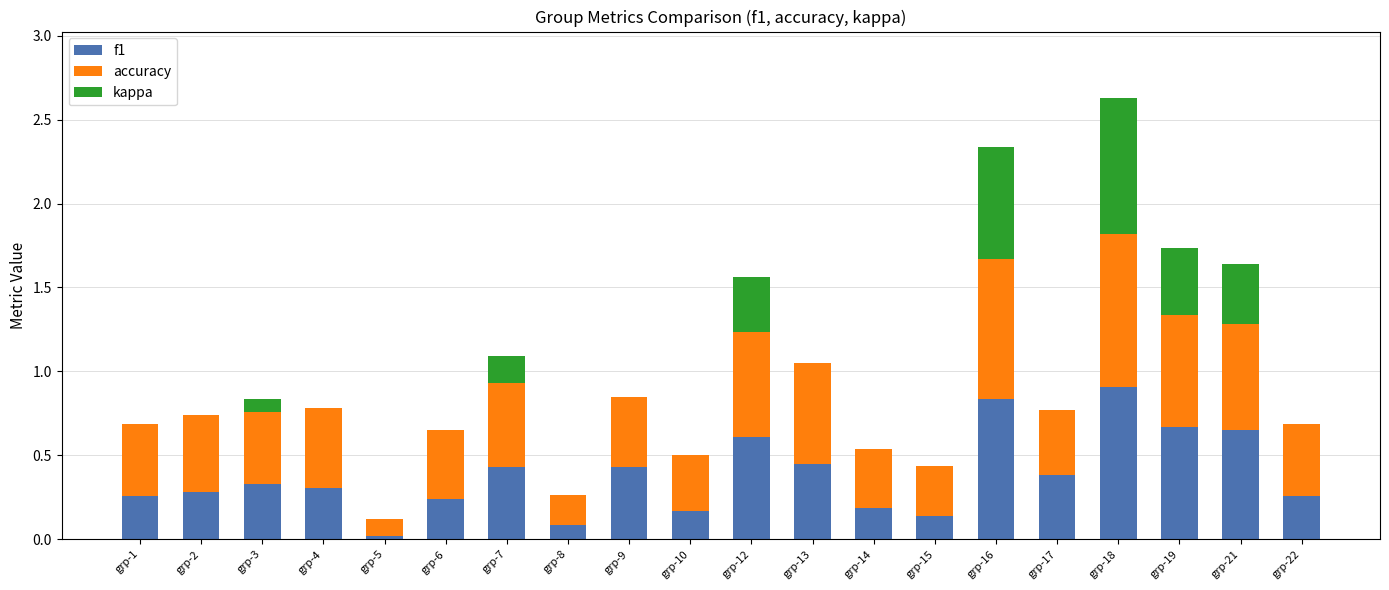

What is the sum of the f1 values at grp-15 and grp-18?

1.0